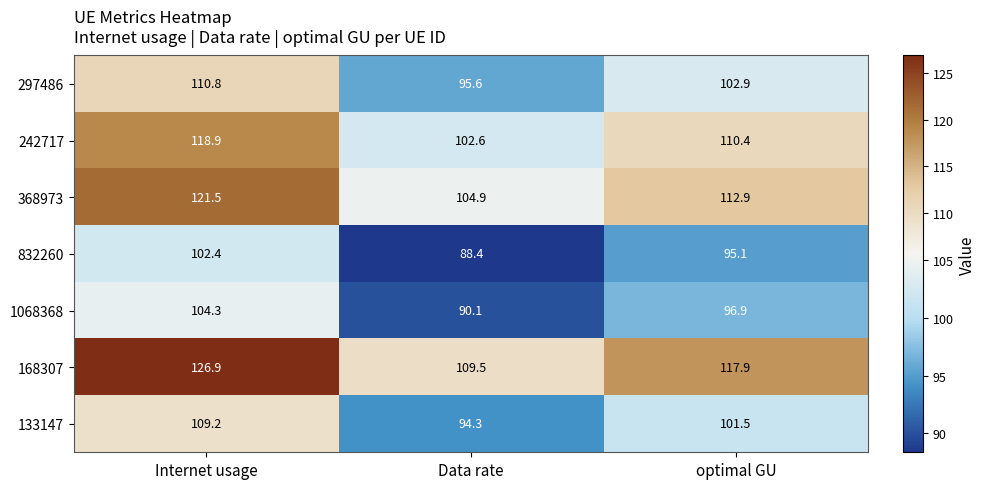

What is the difference between the highest and lowest values at Data rate?

21.1